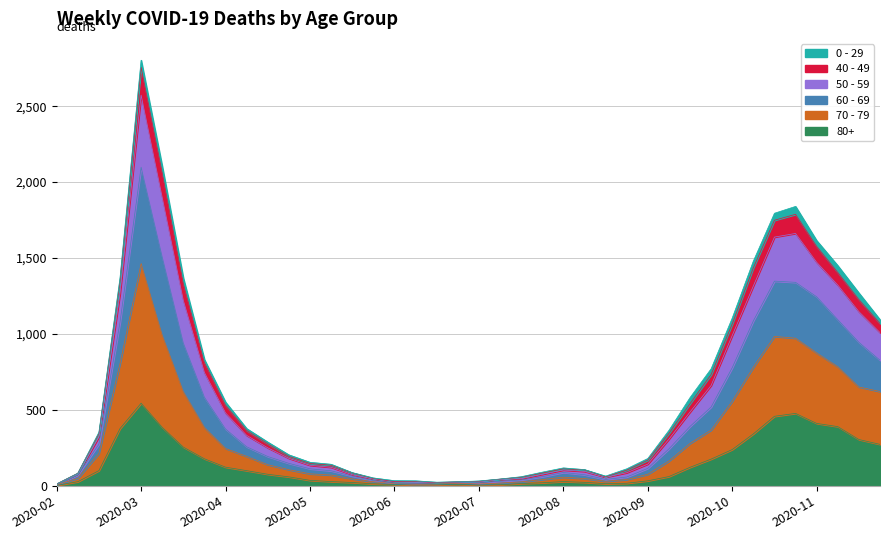

True or false: 50 - 59 and 80+ cross at least once.

False